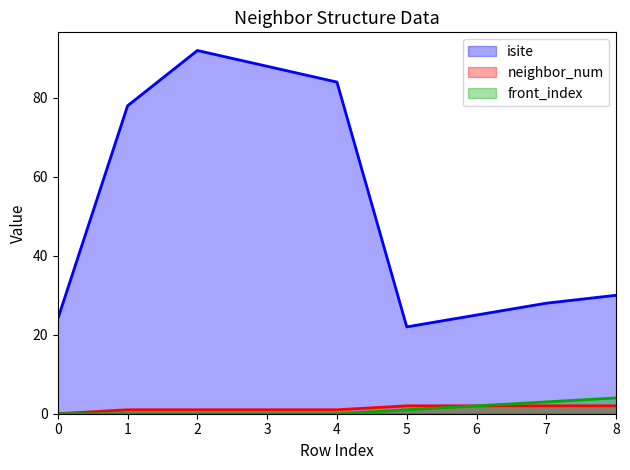

What is the value of the isite point at the 7th from the left?

25